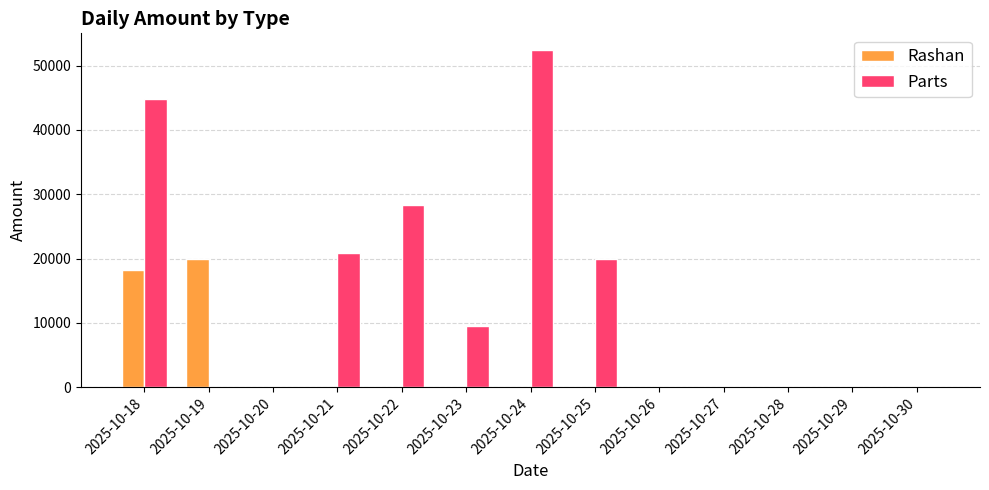

At which category is the sum across all series the highest?

2025-10-18